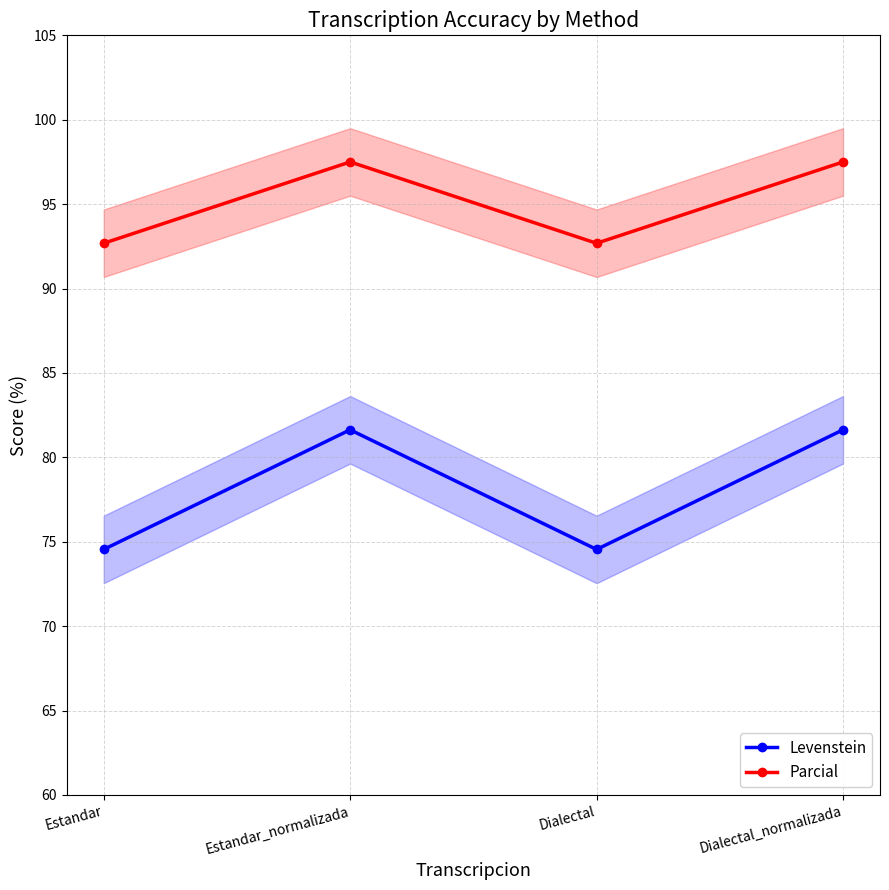

At which category is the sum across all series the highest?

Estandar_normalizada